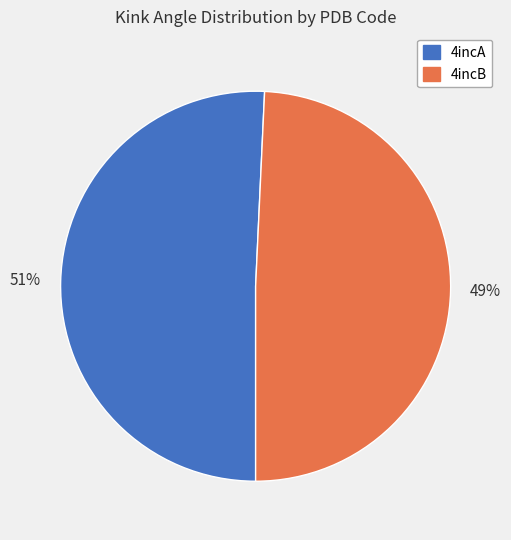

Rank the categories by value from lowest to highest.

4incB, 4incA